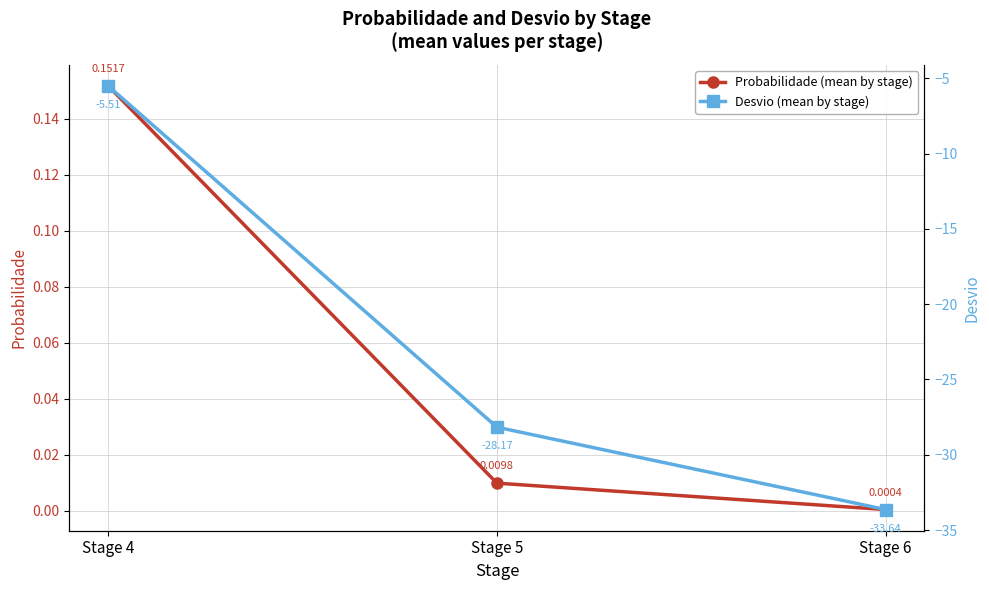

Which category has the lowest value in the Desvio (mean by stage) series?

Stage 6